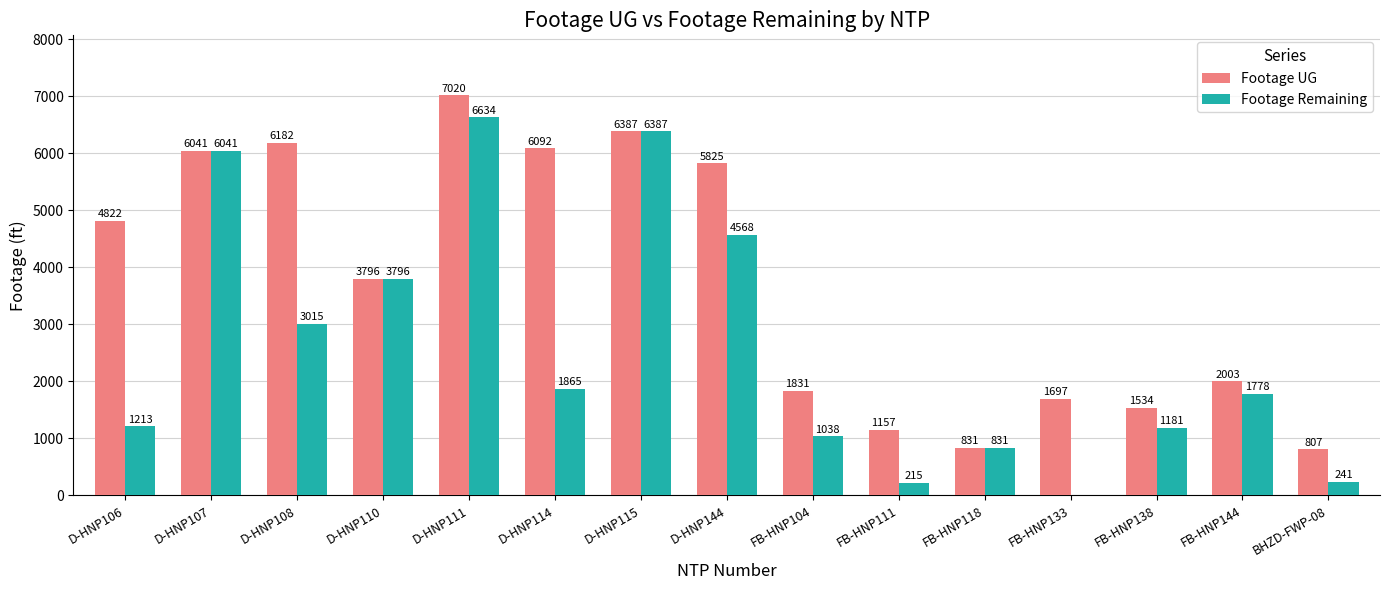

What is the greatest value displayed?

7020